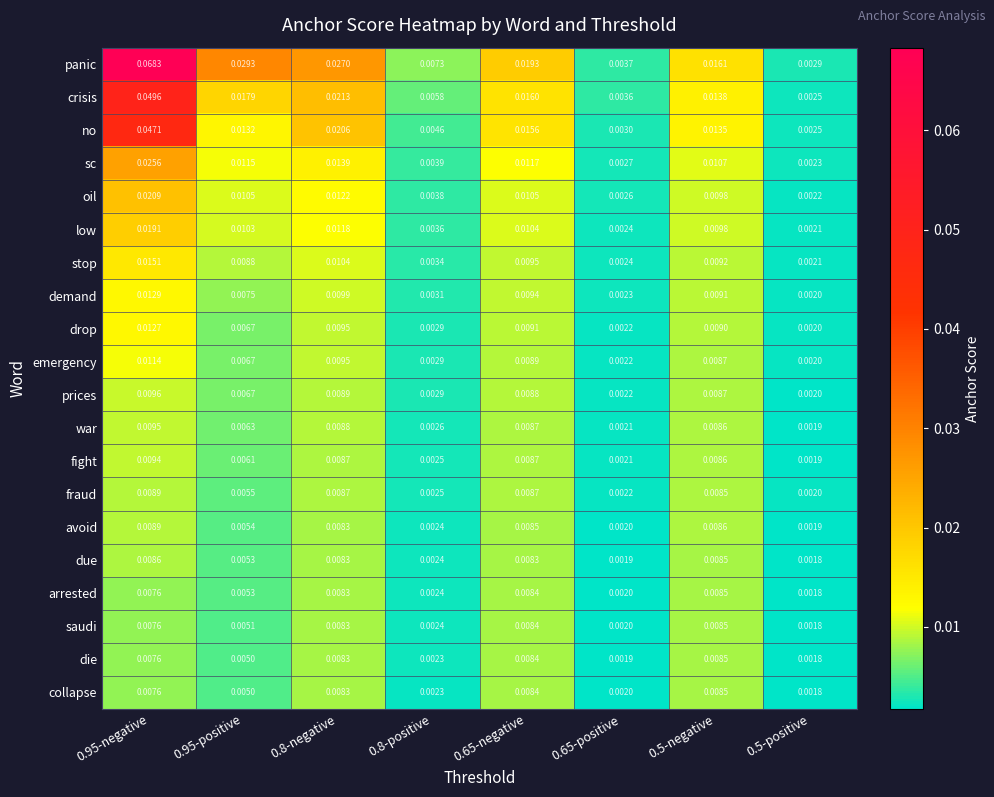

Is the value of collapse at 0.65-positive greater than the value of oil at 0.8-negative?

No